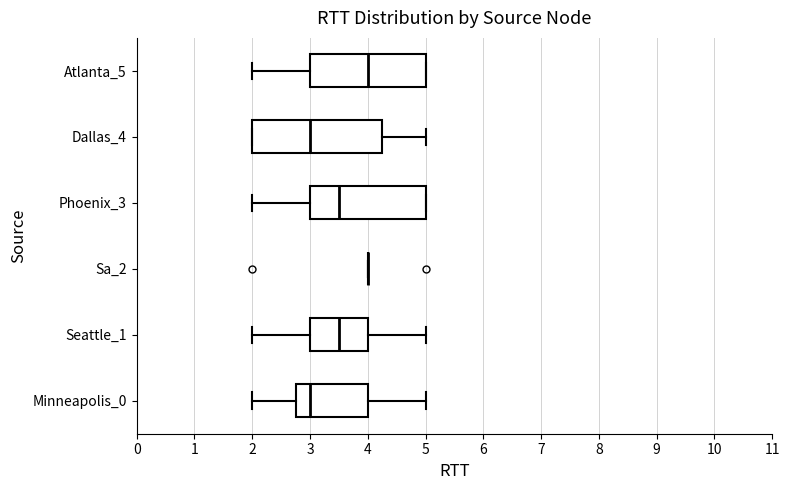

Comparing the boxes themselves (not the whiskers), which one is the widest?

Dallas_4